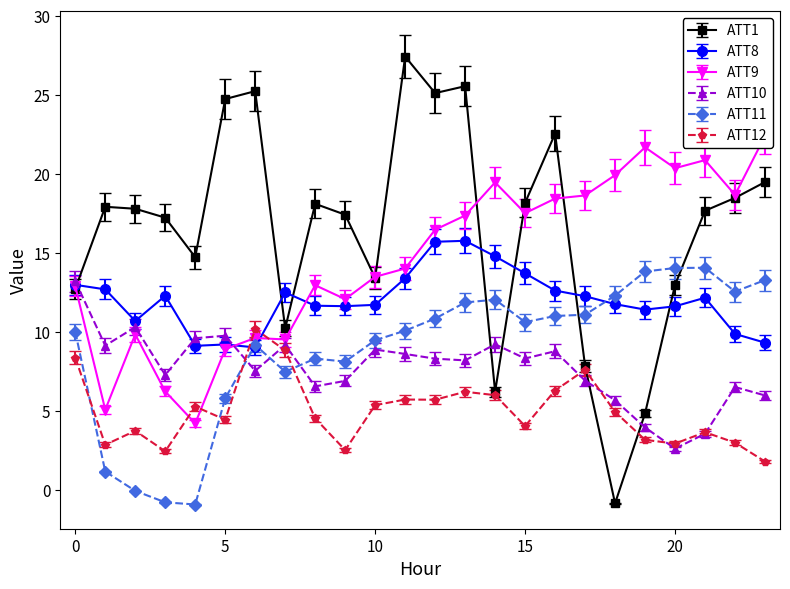

What are all the series names shown in the legend?

ATT1, ATT8, ATT9, ATT10, ATT11, ATT12